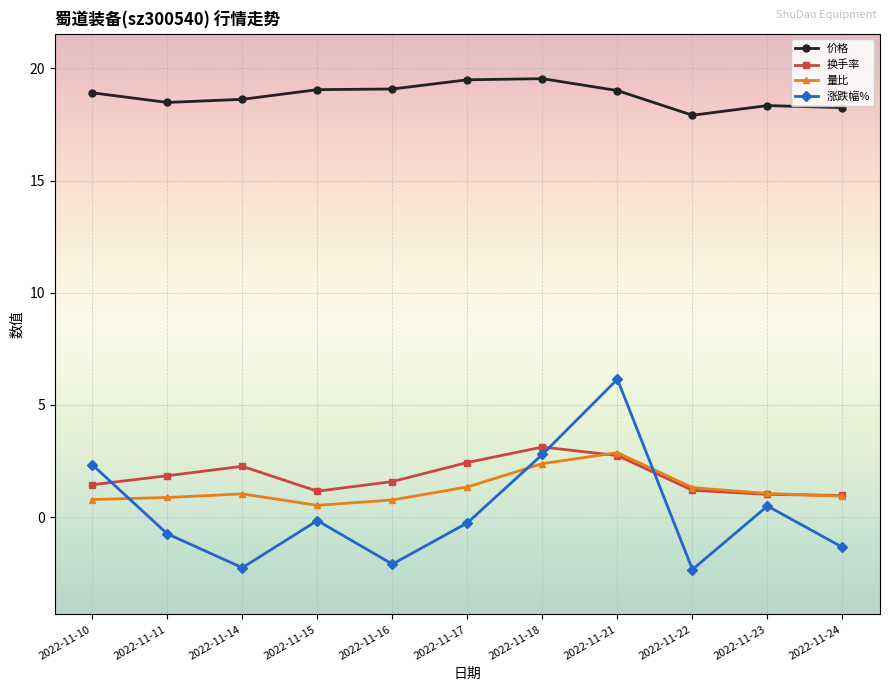

What is the lowest value of the 涨跌幅% series?

-2.3